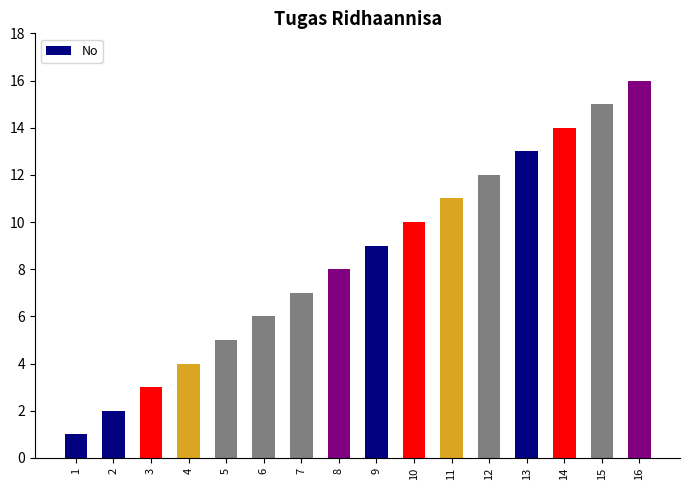

List the labels in order of value, smallest first.

1, 2, 3, 4, 5, 6, 7, 8, 9, 10, 11, 12, 13, 14, 15, 16